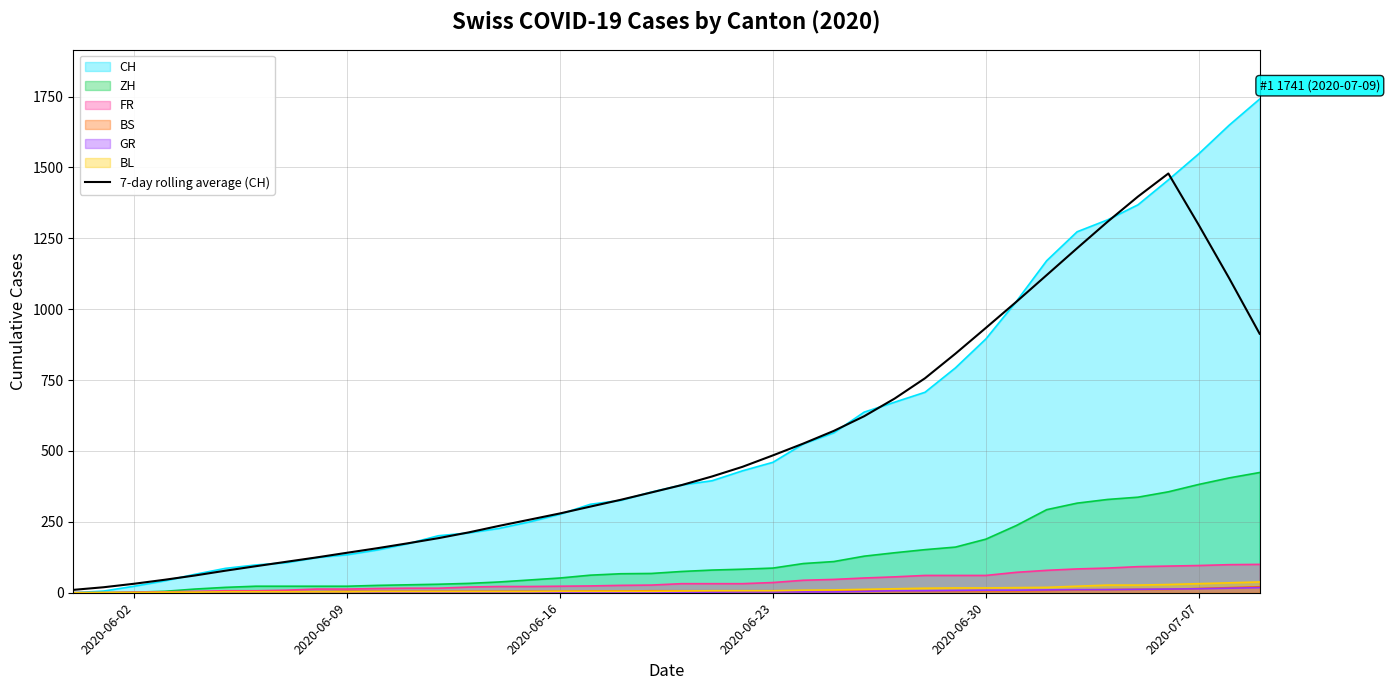

Which series has the largest range (max minus min)?

CH